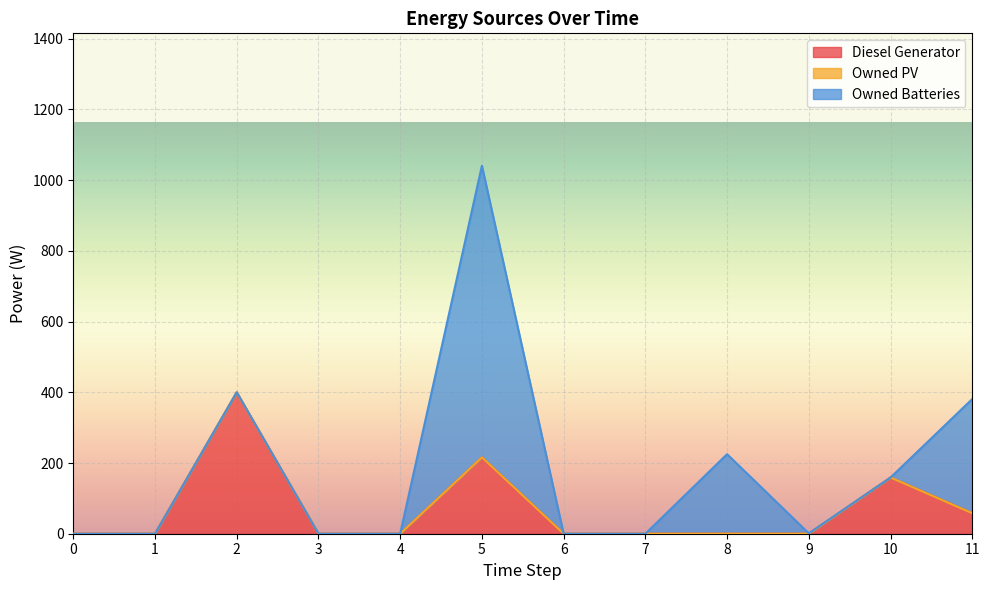

Reading left to right, what are all the values shown in this chart?

Diesel Generator: 0	0	400	0	0	216	0	0	0	0	159	58
Owned PV: 0	0	0	0	0	0	0	0	0	0	0	0
Owned Batteries: 0	0	0	0	0	825	0	0	225	1	0	323